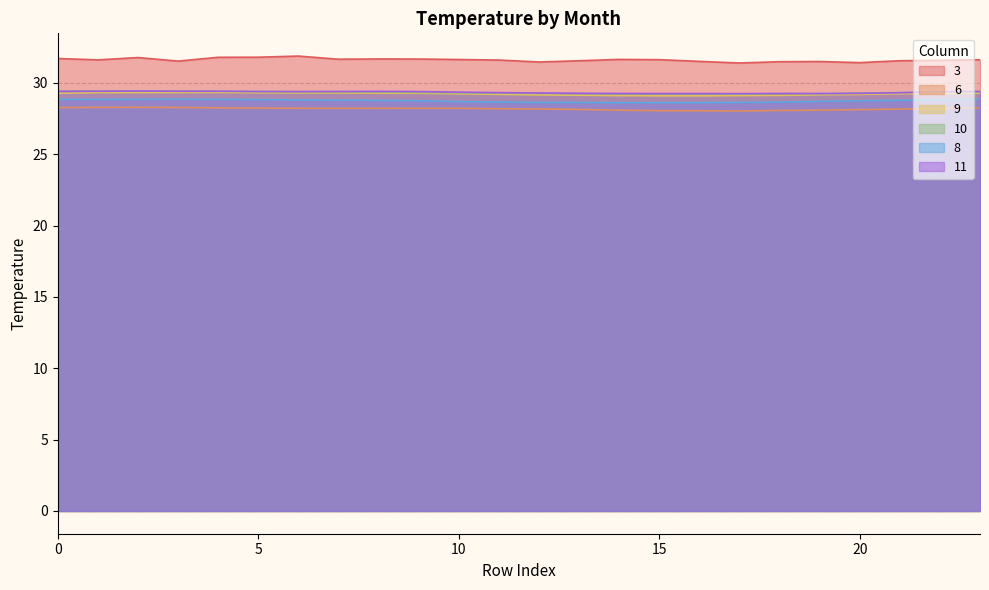

Which label corresponds to the largest value in the chart?

6